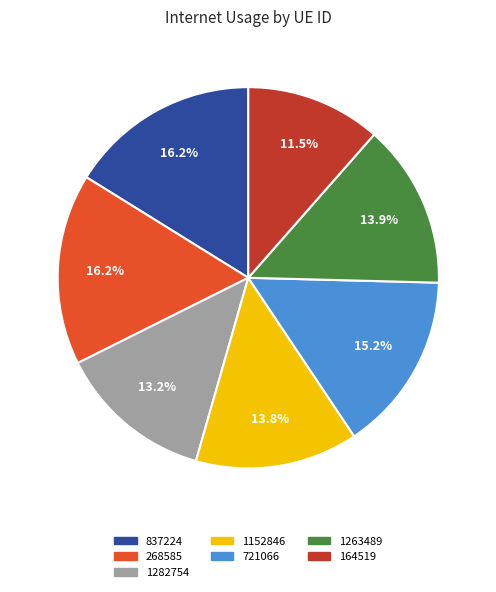

To the nearest percent, what percentage of the pie is 1152846?

14%